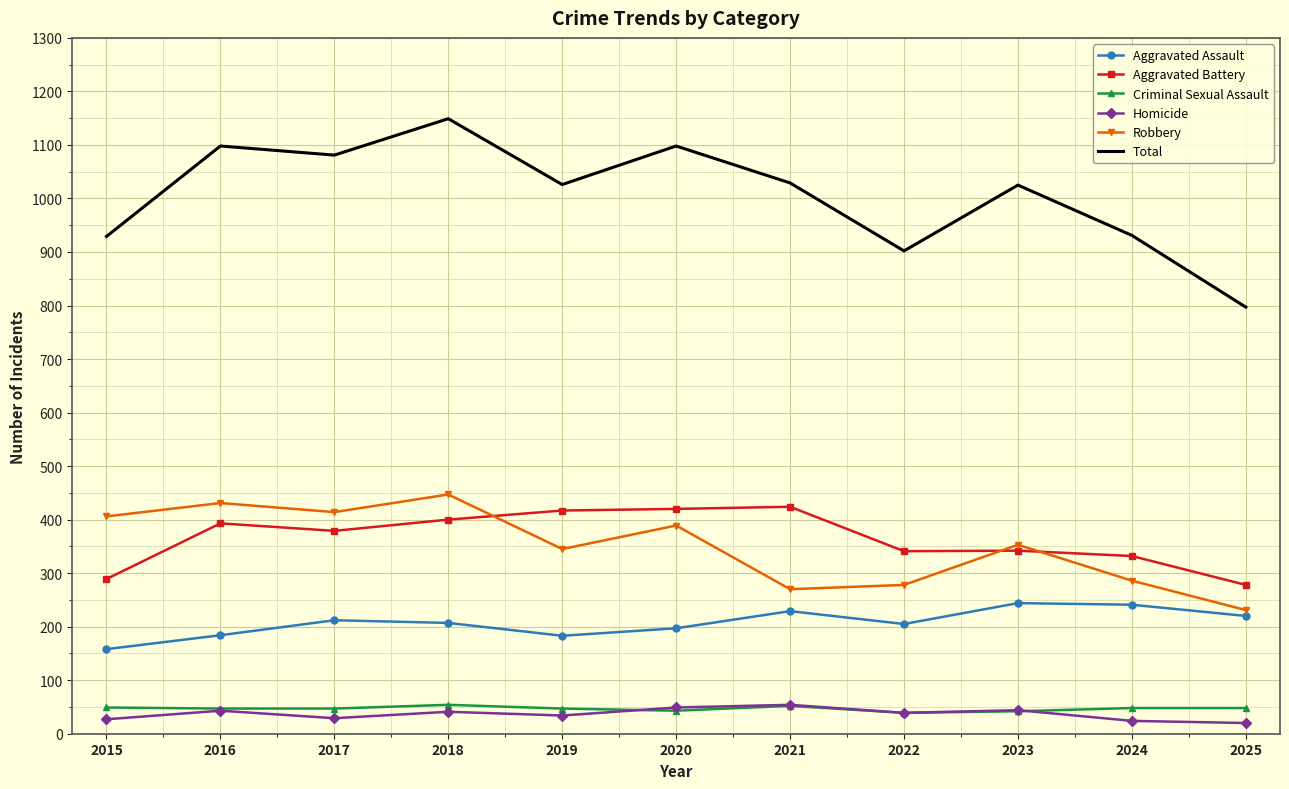

True or false: Total and Aggravated Battery intersect in this chart.

False